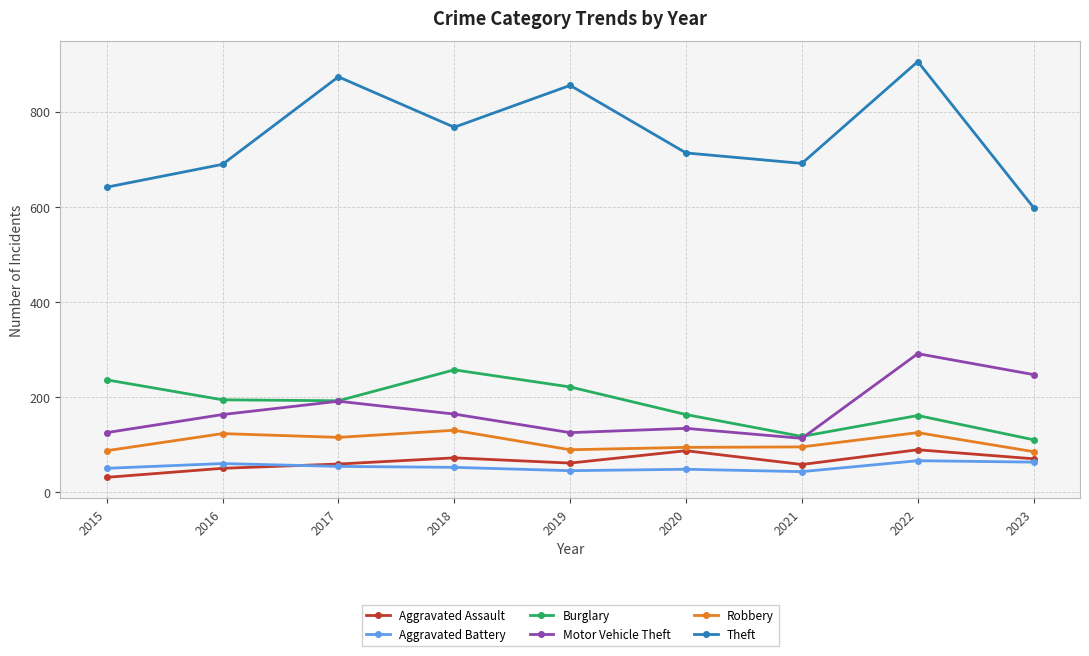

True or false: Theft and Burglary cross at least once.

False